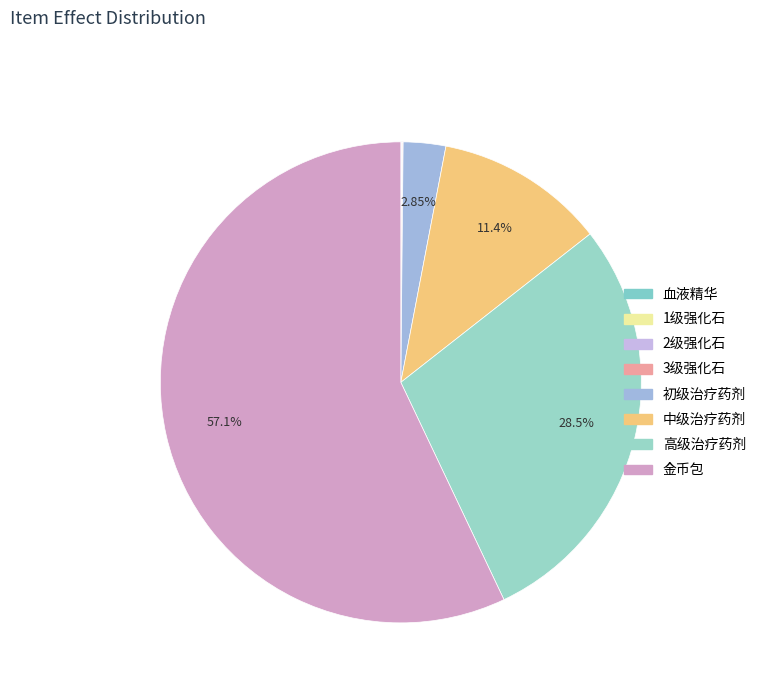

Which category has the biggest portion of the pie?

金币包